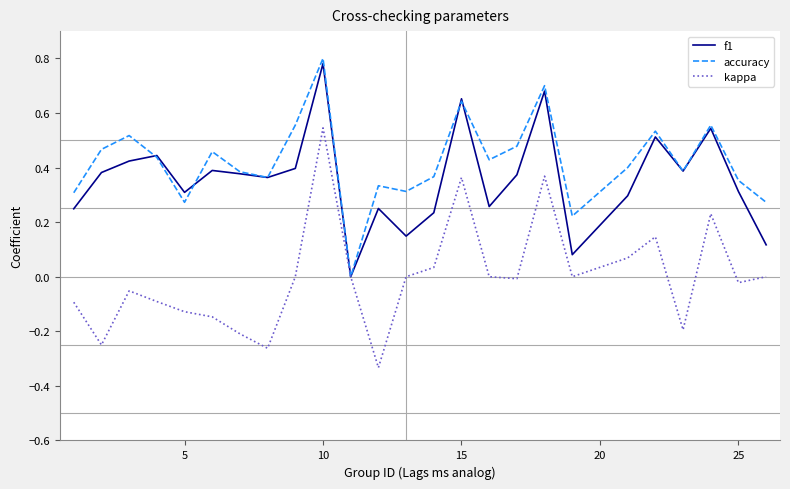

Which series has the largest total across all categories?

accuracy